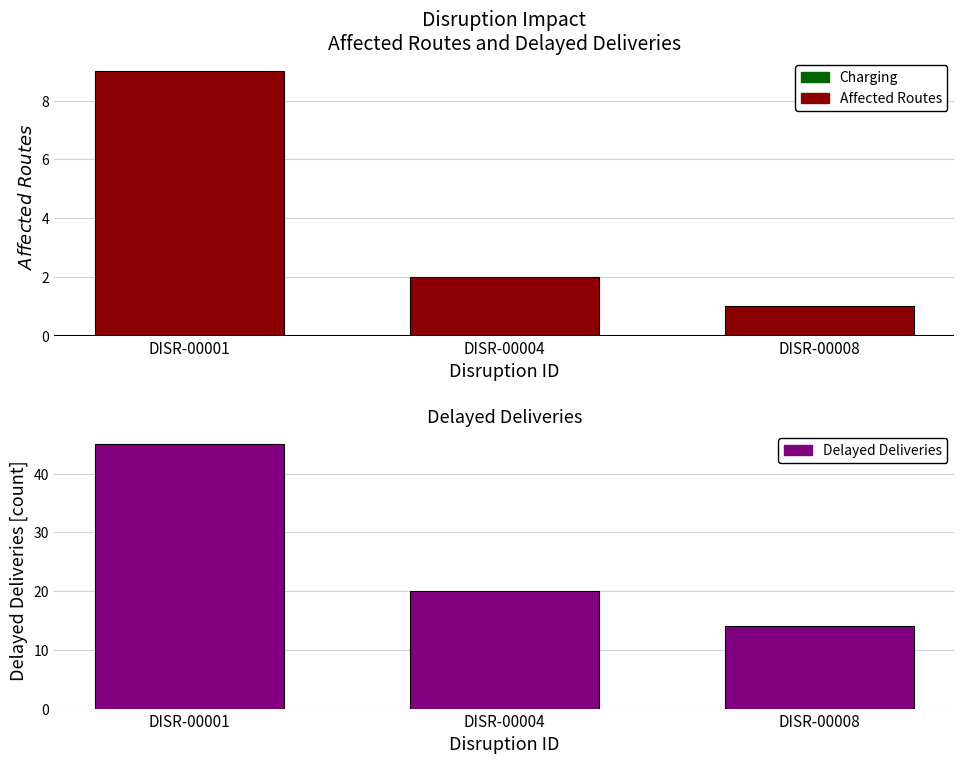

Is it true that Delayed Deliveries equals 45 at DISR-00001?

True